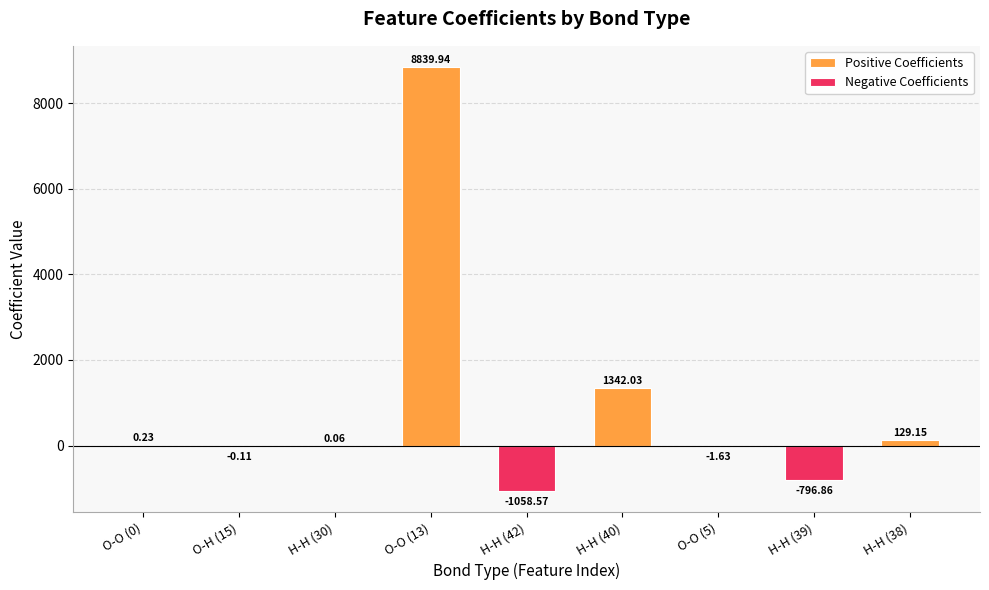

What is the sum of the values at O-O (5) and H-H (39)?

-798.5